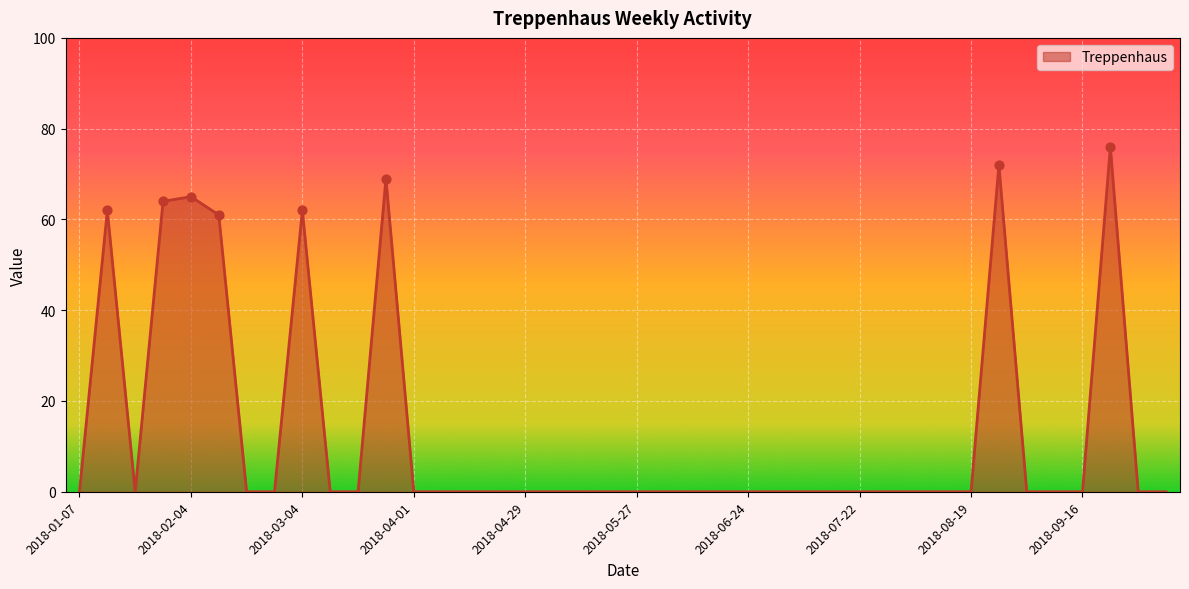

What is the difference between the maximum and minimum values?

76